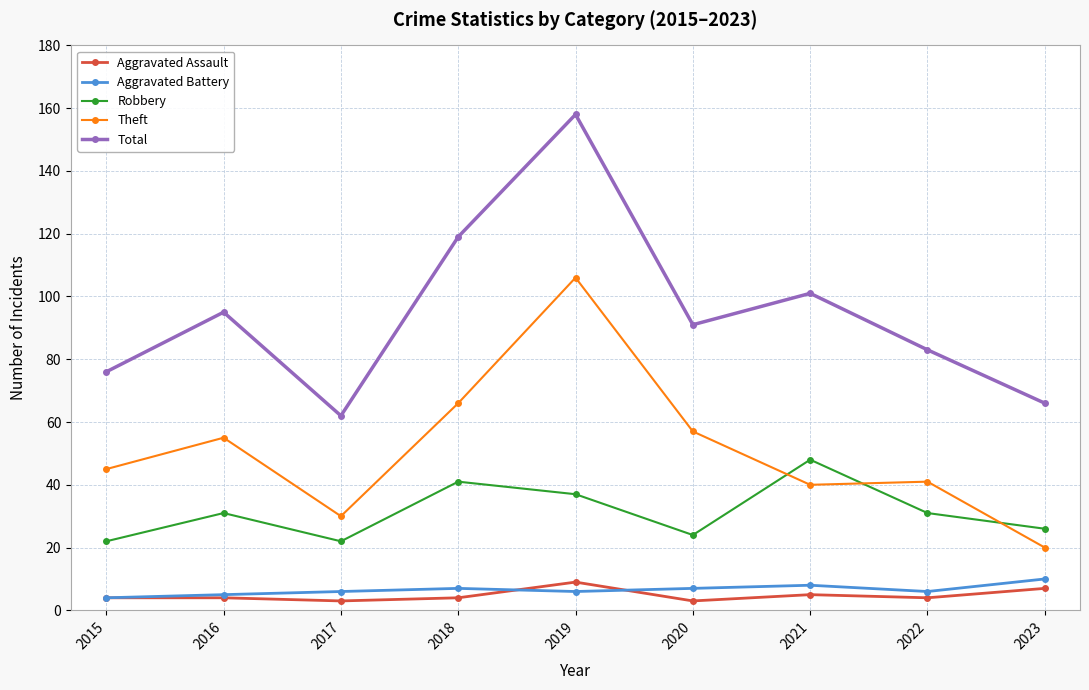

What is the difference between the highest and lowest values at 2020?

88